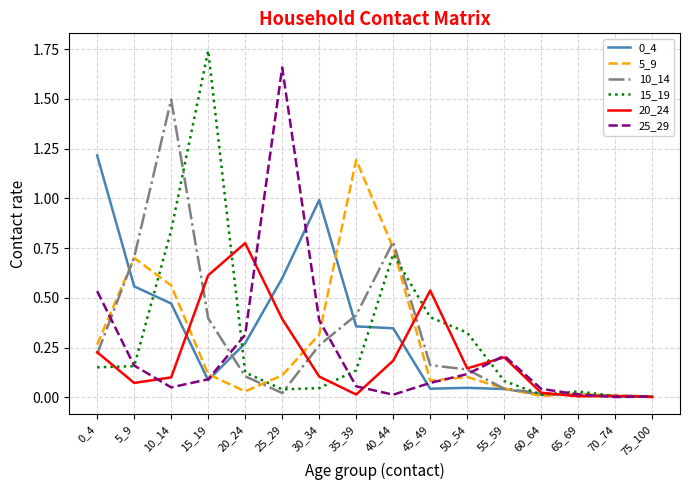

Is it true that 5_9 equals 0.1 at 10_14?

False